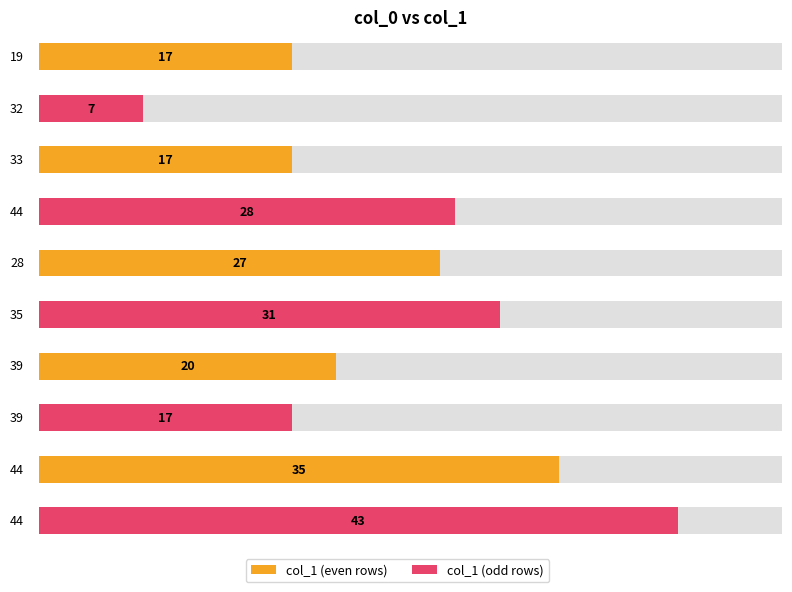

What is the difference between the second highest and second lowest values?

18